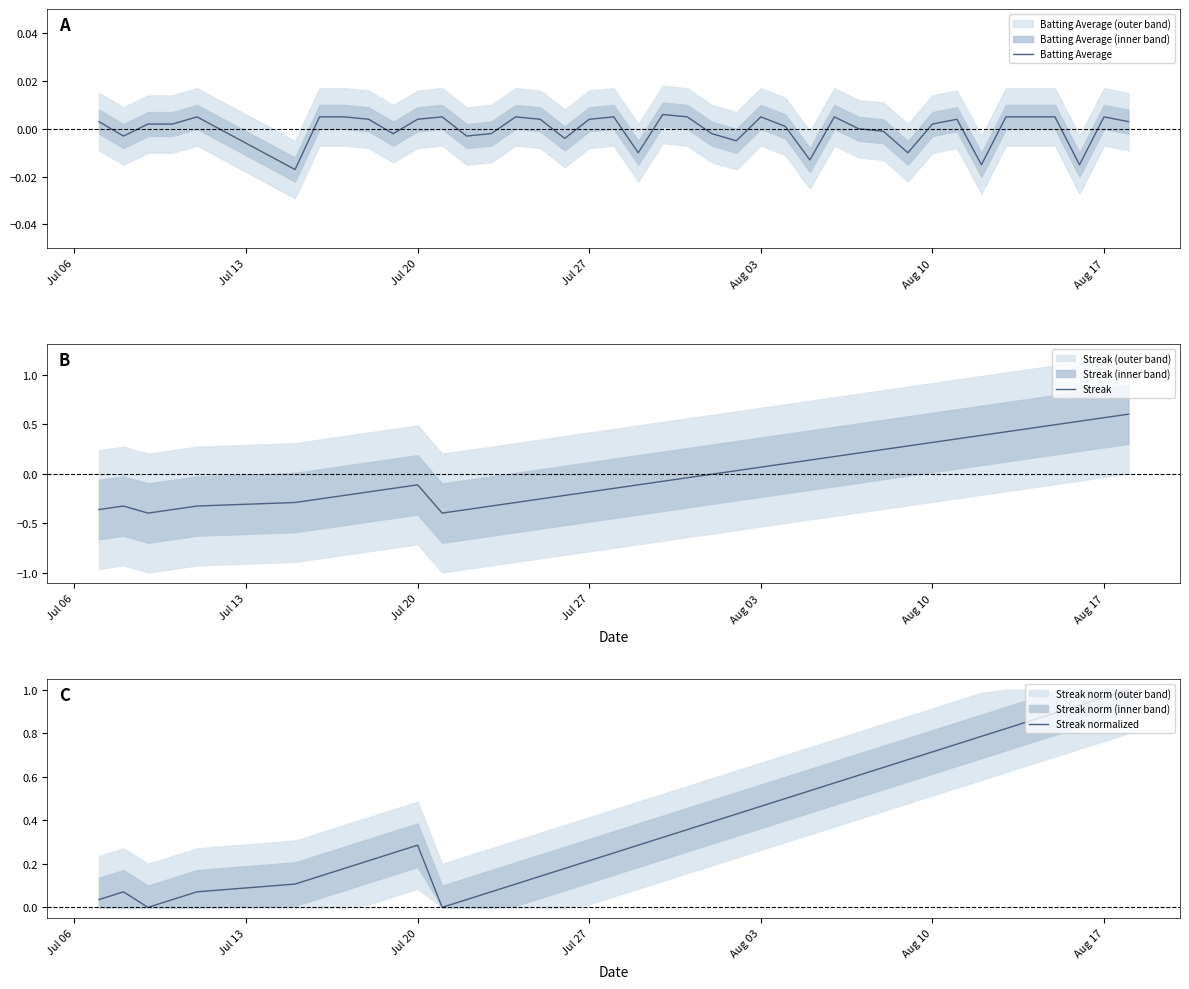

Reading right to left, list all the values displayed in this chart.

Batting Average: 0.0	0.0	-0.0	0.0	0.0	0.0	-0.0	0.0	0.0	-0.0	-0.0	-0.0	0.0	-0.0	0.0	0.0	-0.0	-0.0	0.0	0.0	-0.0	0.0	0.0	-0.0	0.0	0.0	-0.0	-0.0	0.0	0.0	-0.0	0.0	0.0	0.0	-0.0	0.0	0.0	0.0	-0.0	0.0
Streak: 0.6	0.6	0.5	0.5	0.5	0.4	0.4	0.4	0.3	0.3	0.2	0.2	0.2	0.1	0.1	0.1	0.0	-0.0	-0.0	-0.1	-0.1	-0.1	-0.2	-0.2	-0.3	-0.3	-0.3	-0.4	-0.4	-0.1	-0.1	-0.2	-0.2	-0.3	-0.3	-0.3	-0.4	-0.4	-0.3	-0.4
Streak normalized: 1.0	1.0	0.9	0.9	0.9	0.8	0.8	0.8	0.7	0.7	0.6	0.6	0.6	0.5	0.5	0.5	0.4	0.4	0.4	0.3	0.3	0.2	0.2	0.2	0.1	0.1	0.1	0.0	0.0	0.3	0.2	0.2	0.2	0.1	0.1	0.1	0.0	0.0	0.1	0.0